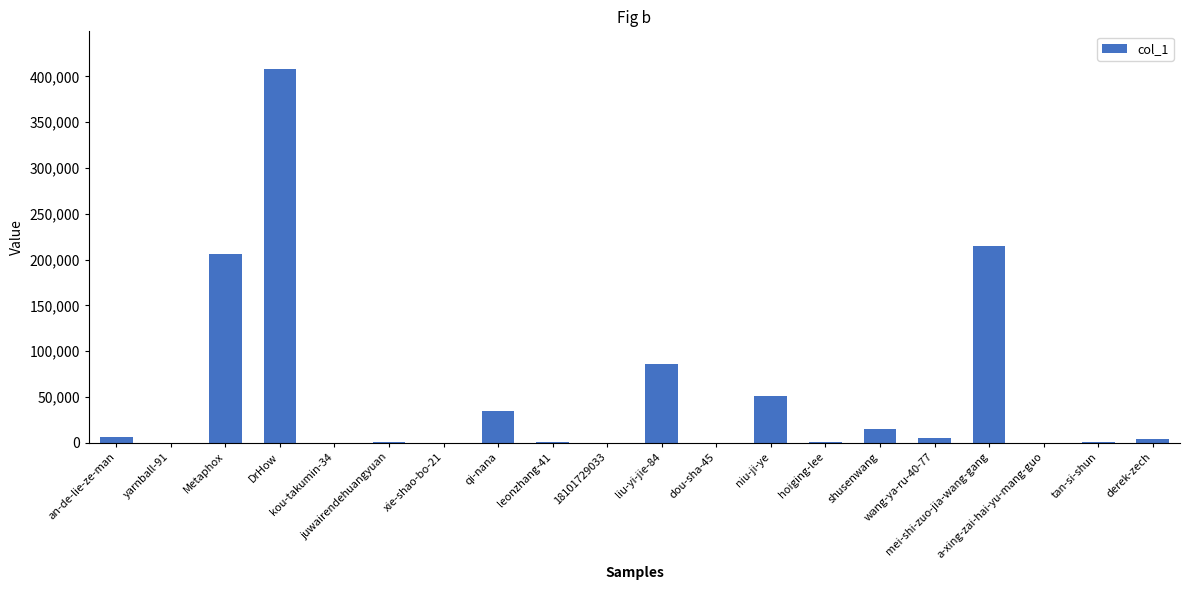

What is the sum of all values?

1033967